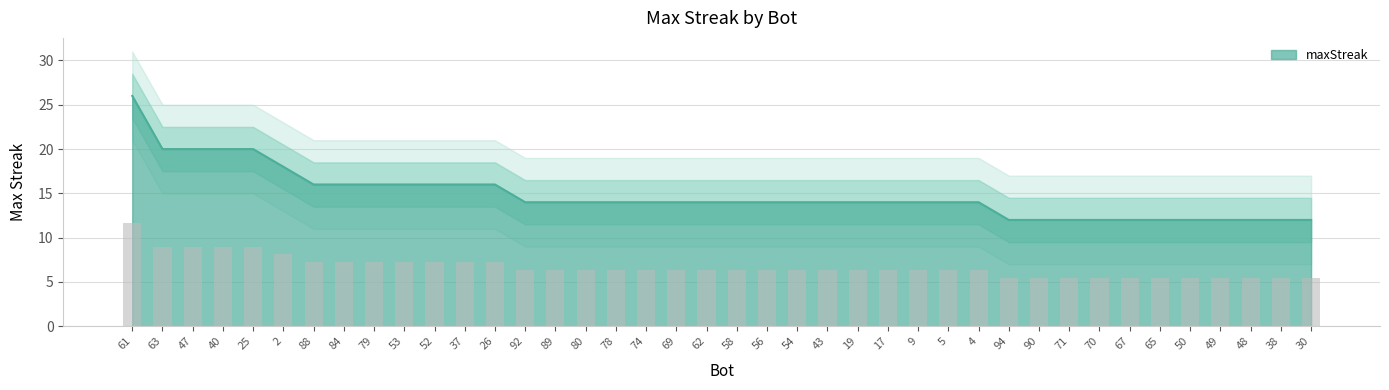

Count the number of values greater than 14.

13